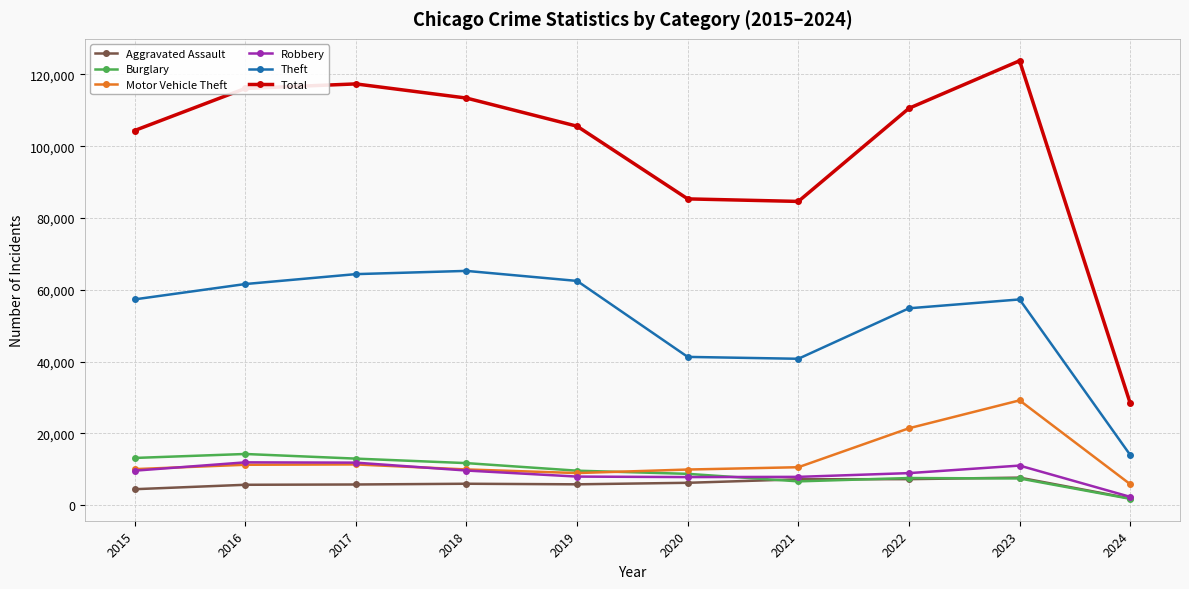

Which series has the largest range (max minus min)?

Total